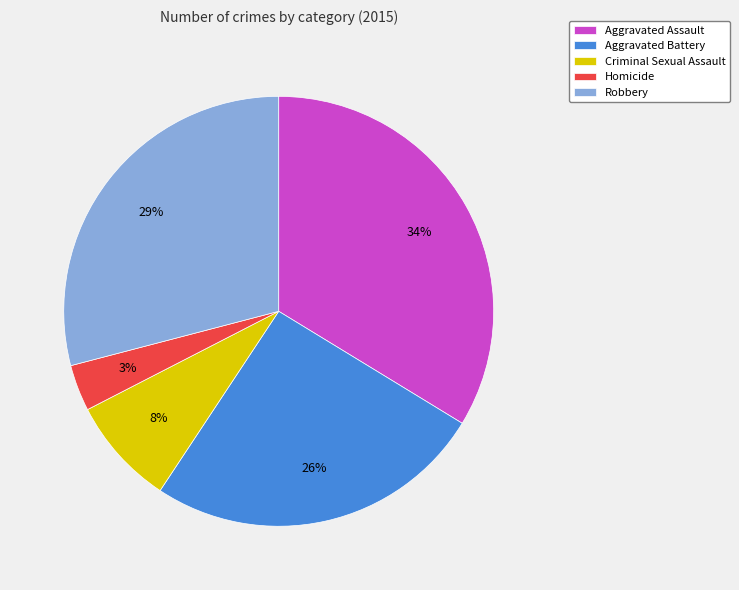

True or false: Robbery accounts for 29% of the total.

True